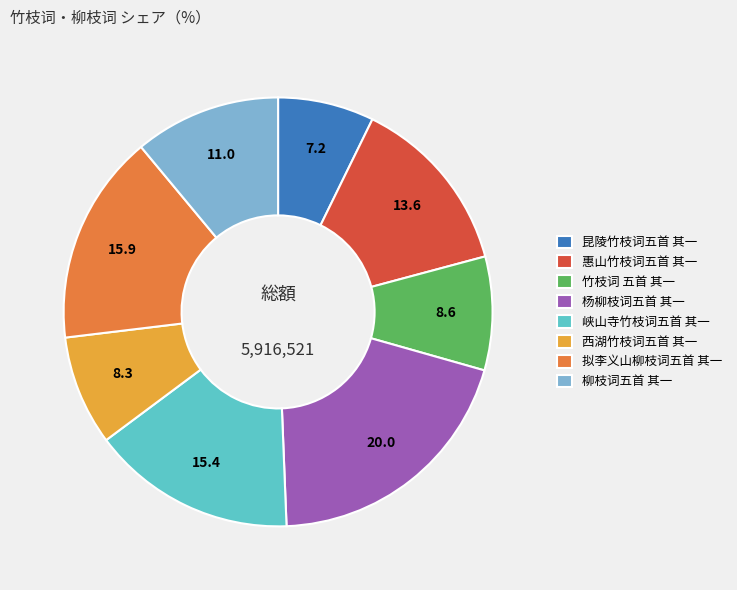

Count the number of slices in the pie.

8